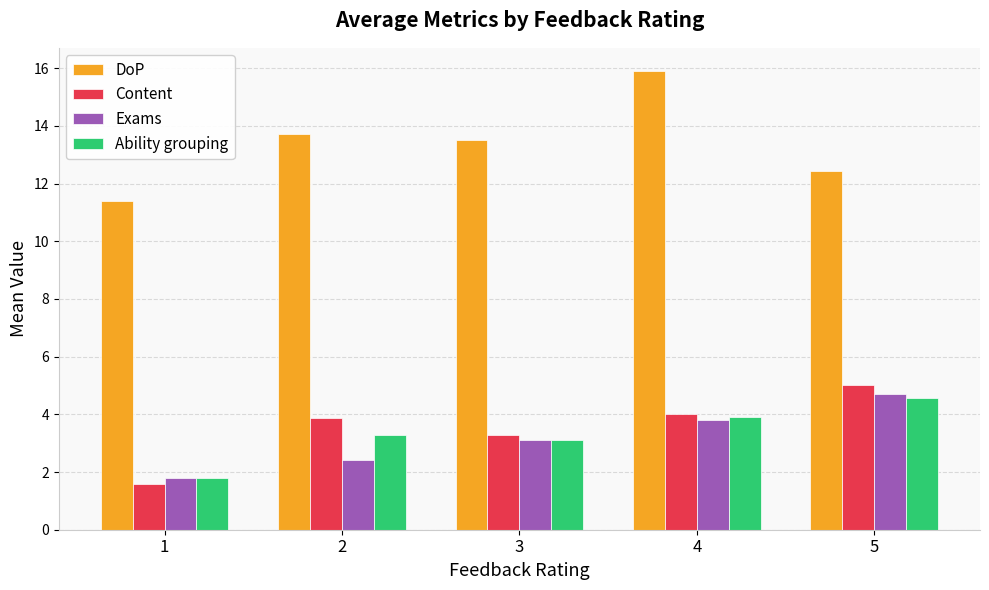

Count the number of data series in this chart.

4